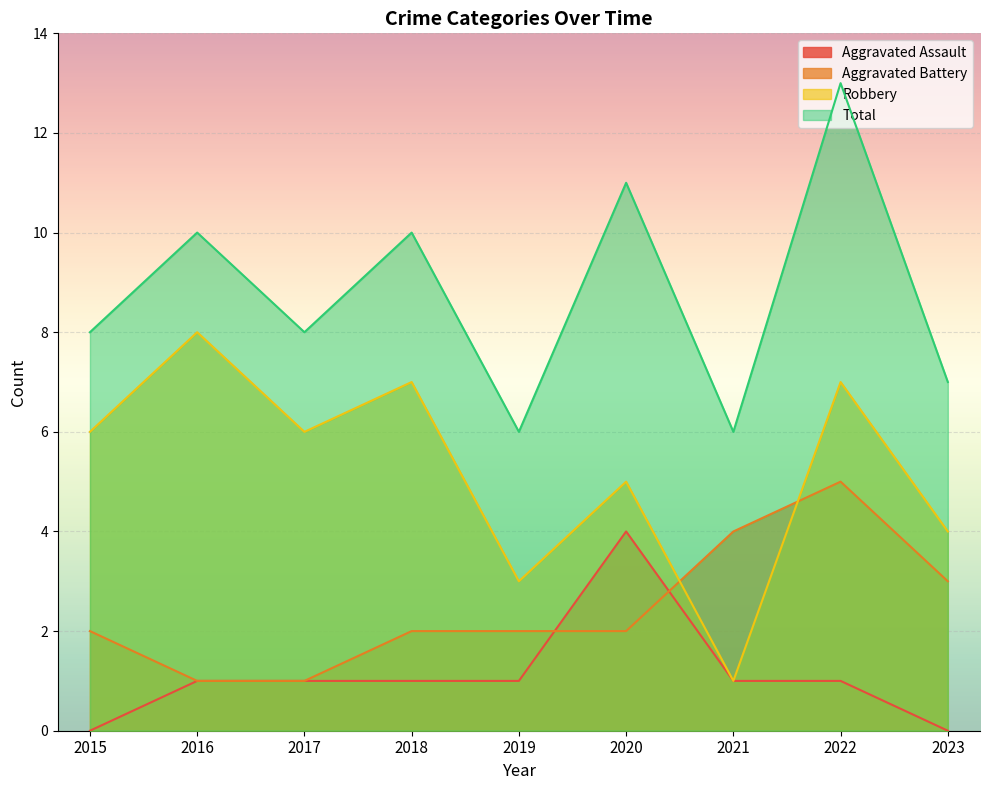

The Robbery series shows 3 at 2019. True or false?

True